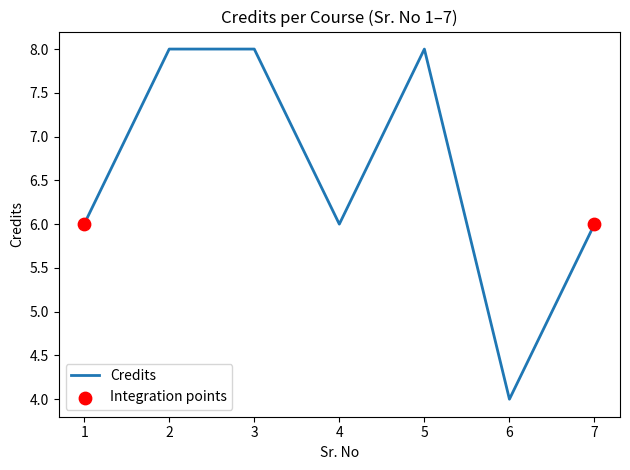

Approximately how many times larger is the value at 5 compared to 1?

1.3